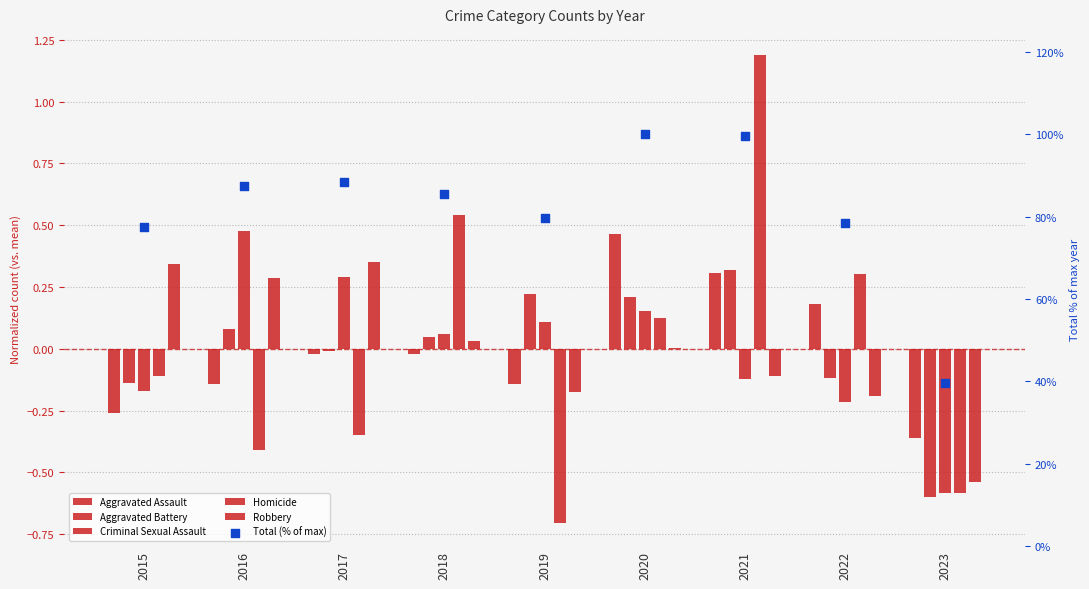

What is the total value across all series at 2018?

86.1